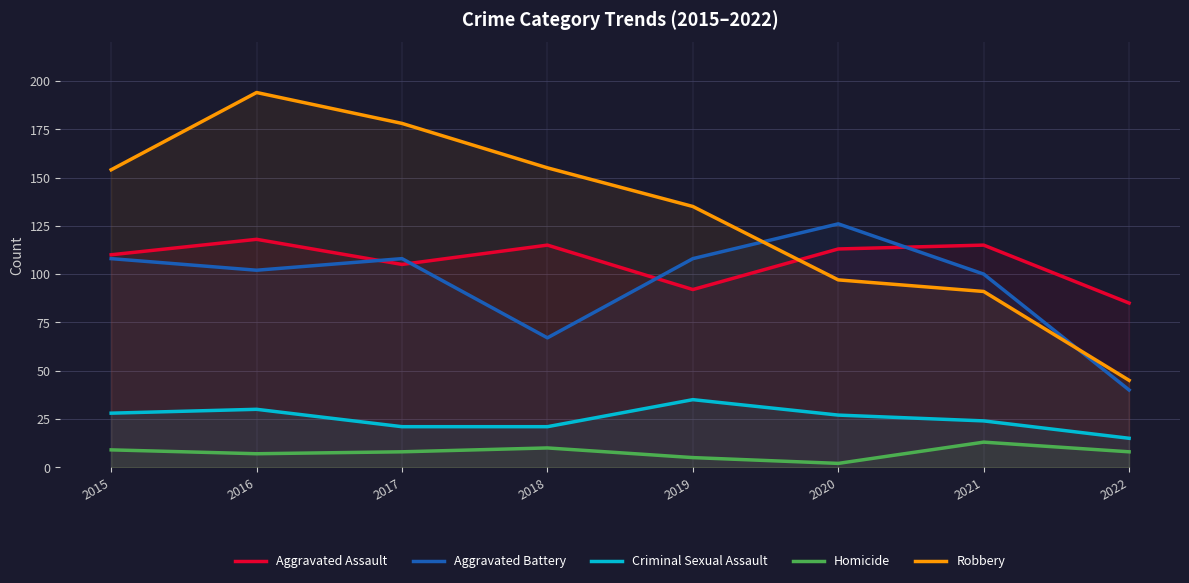

True or false: Criminal Sexual Assault and Robbery intersect in this chart.

False